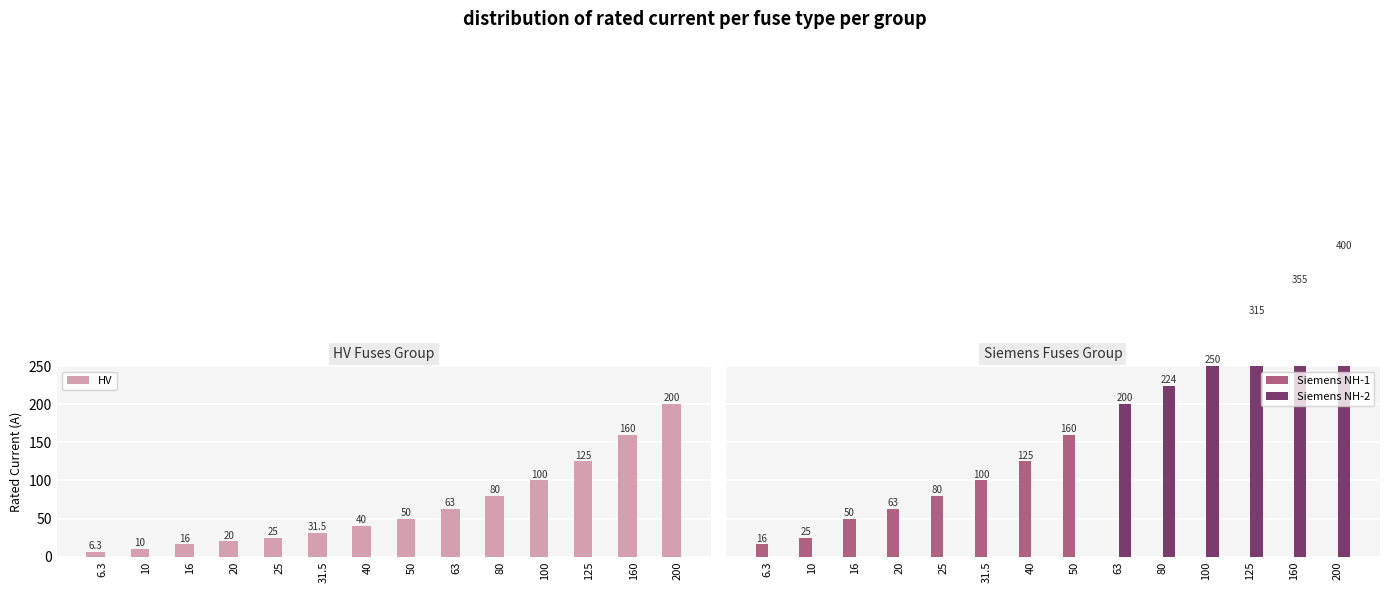

What are all the series names shown in the legend?

HV, Siemens NH-1, Siemens NH-2